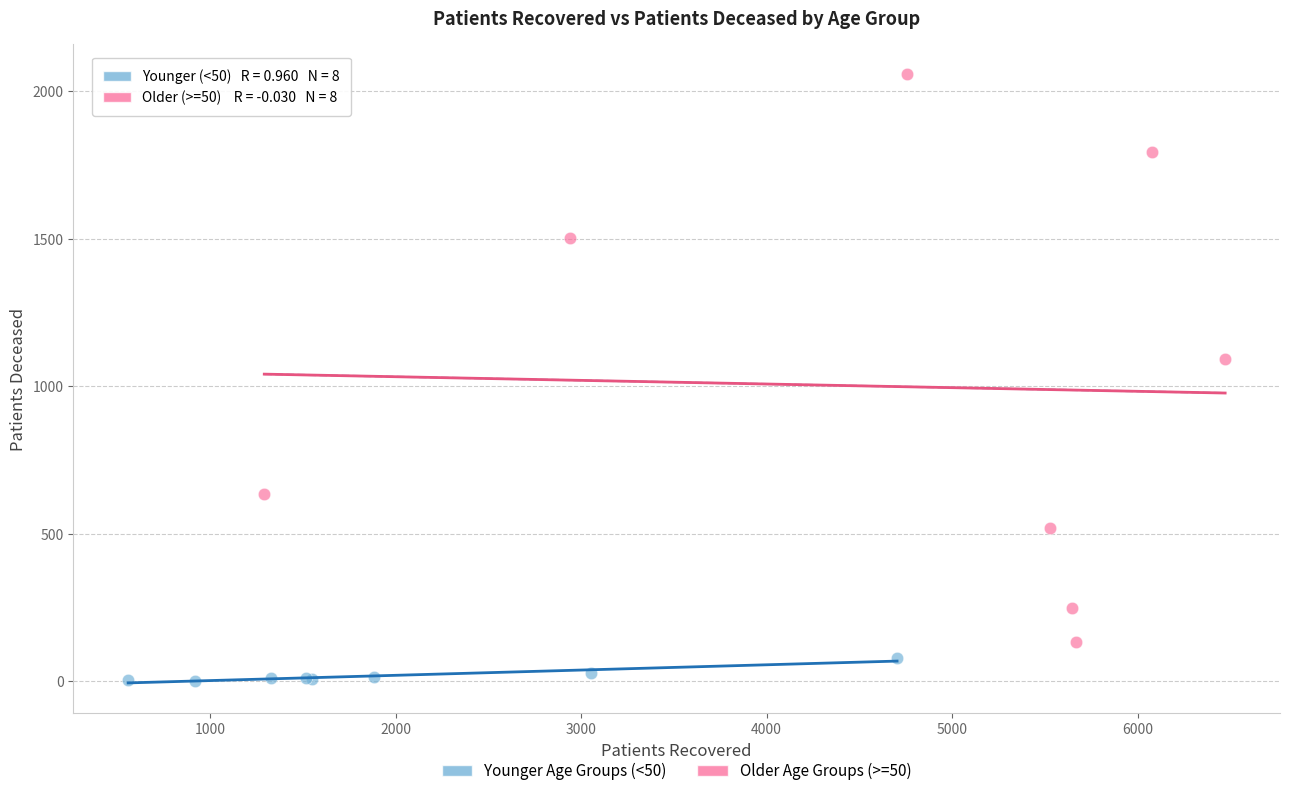

Which series reaches the maximum Y coordinate?

Older Age Groups (>=50)